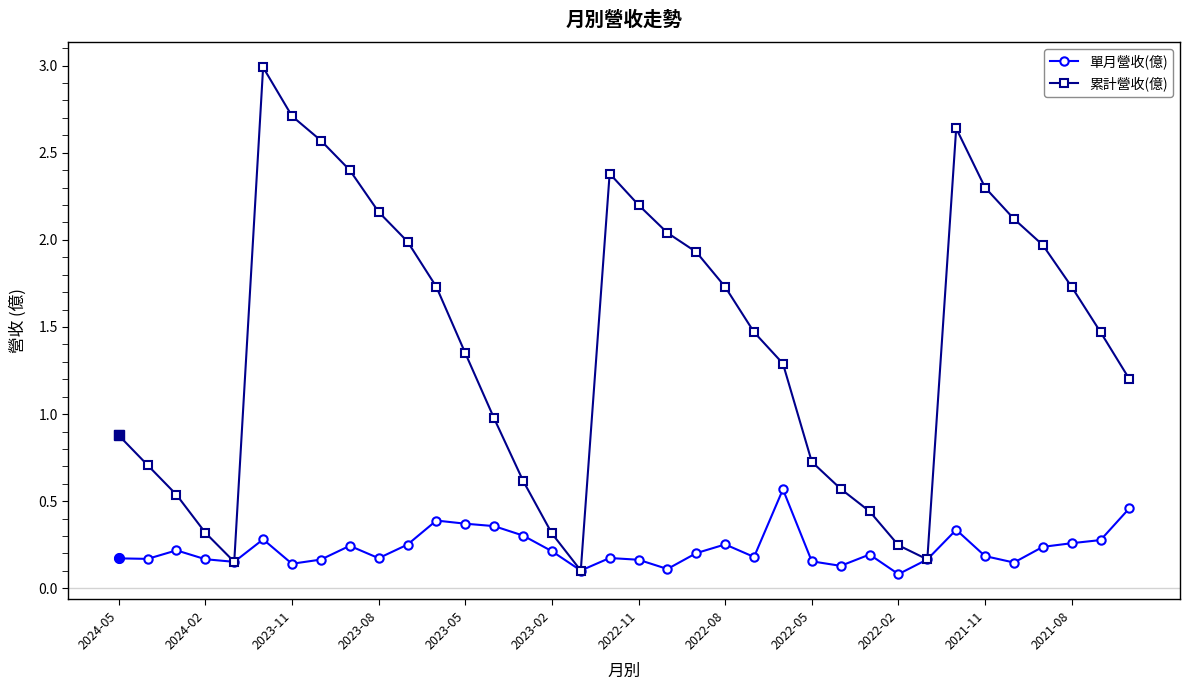

What is the value of the 累計營收(億) point at the 9th from the left?

2.4